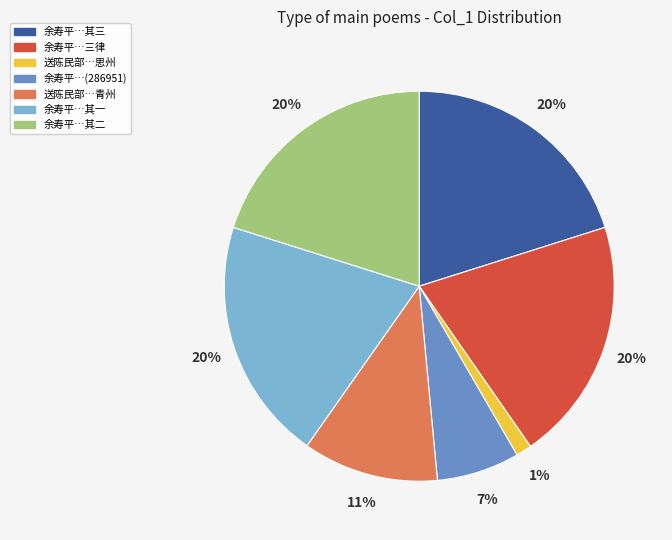

True or false: 余寿平…其二 accounts for 6% of the total.

False